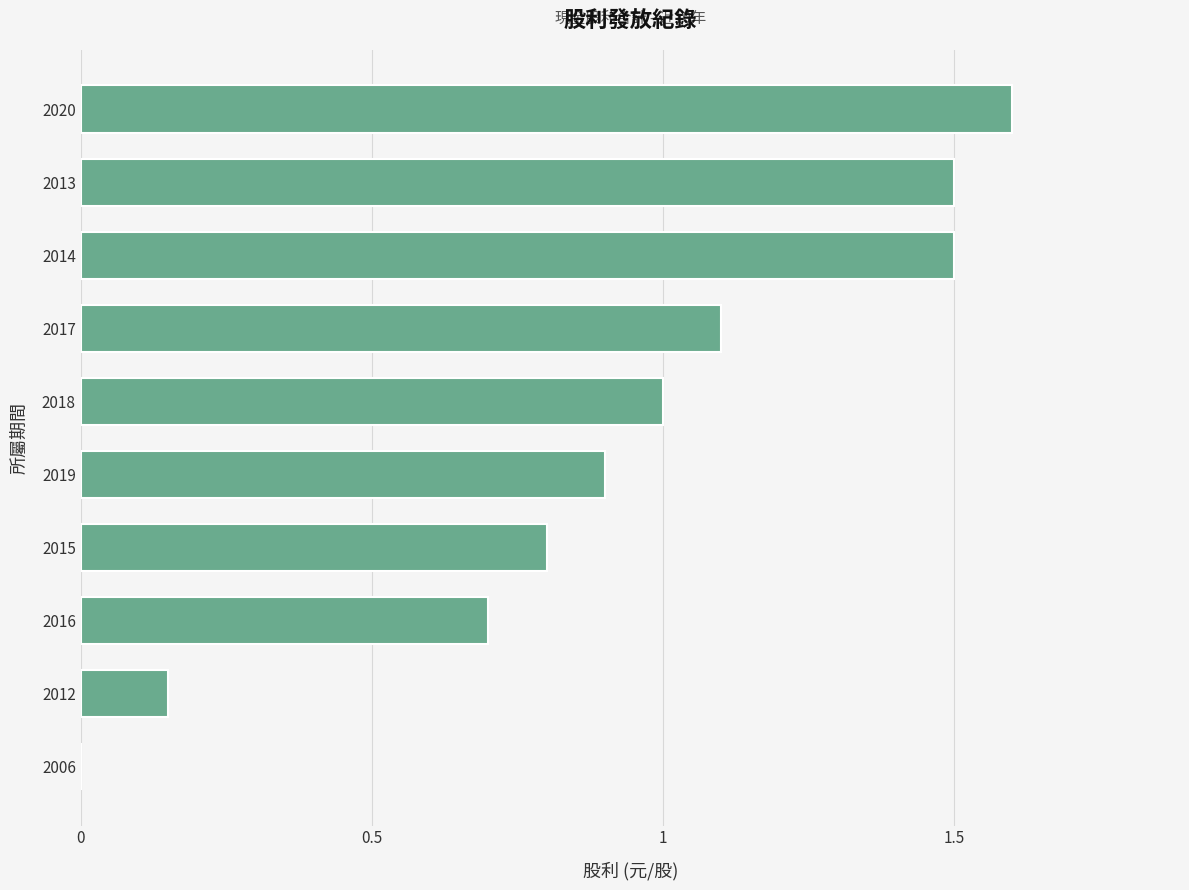

The chart shows a value of 2.1 at 2014. True or false?

False